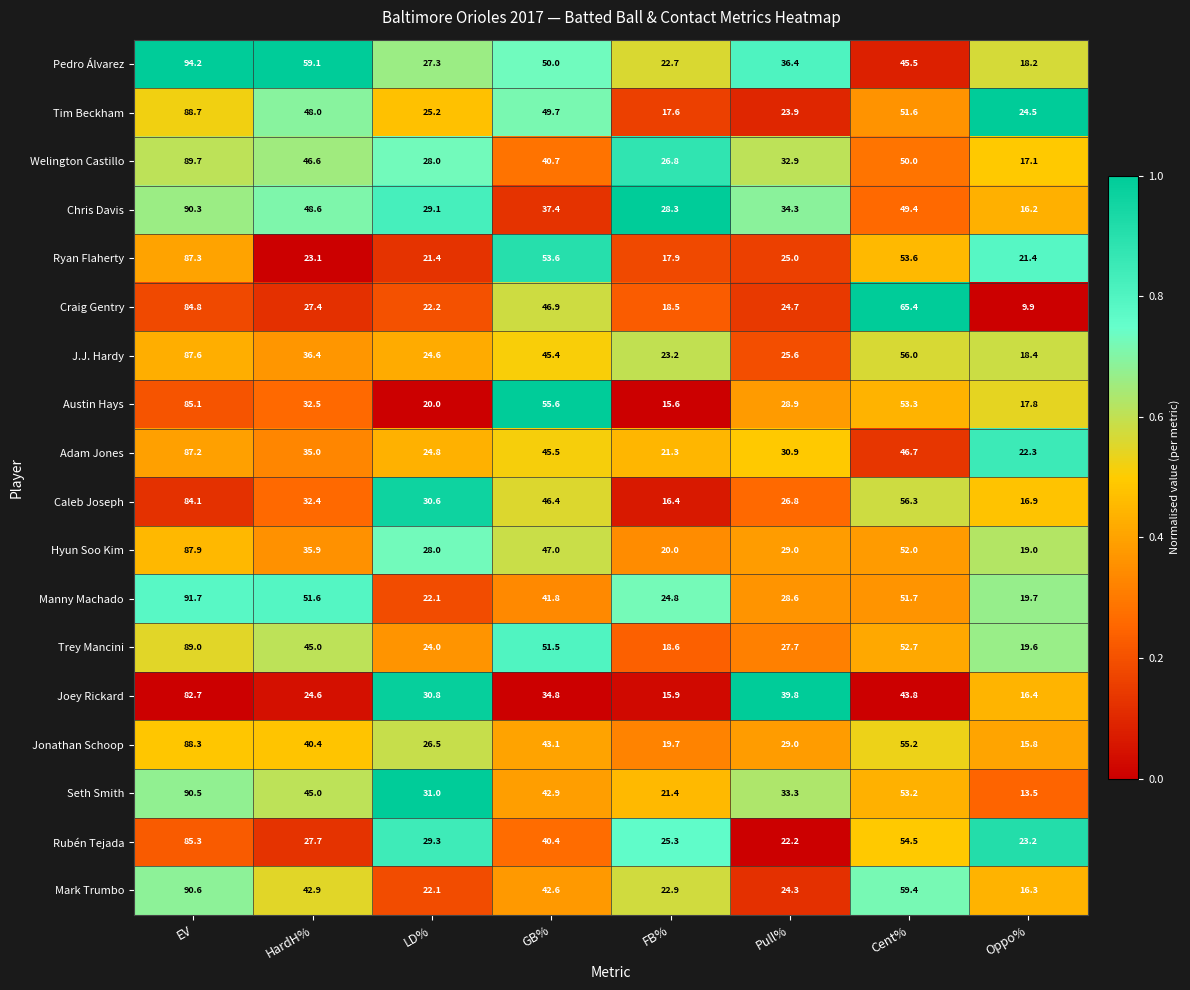

Where does the Mark Trumbo series first go above 42?

EV